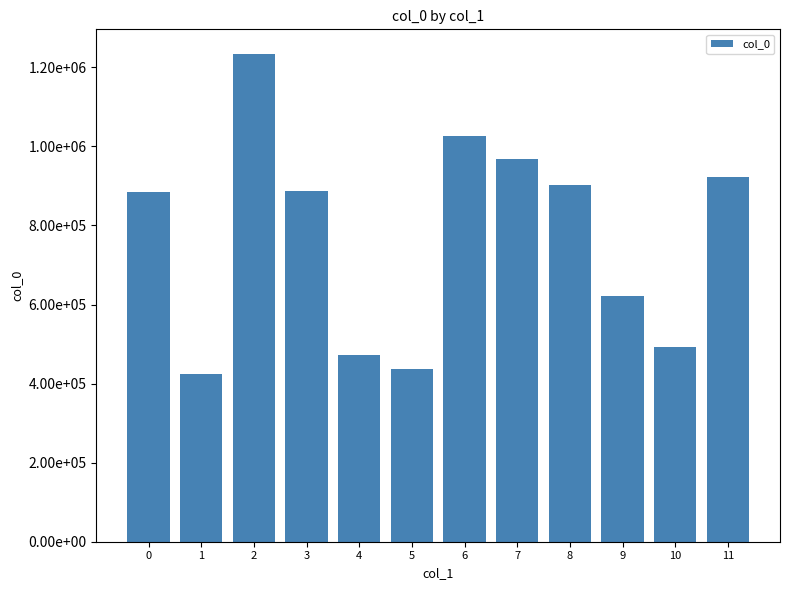

Does the chart contain any negative values?

No